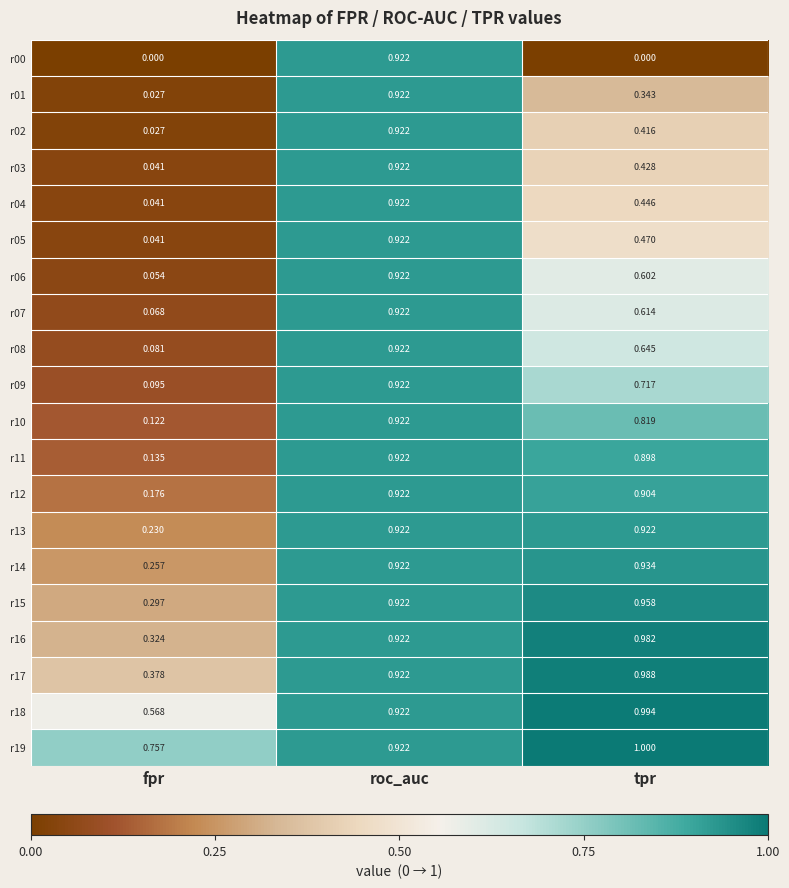

At which category is the sum across all series the highest?

roc_auc